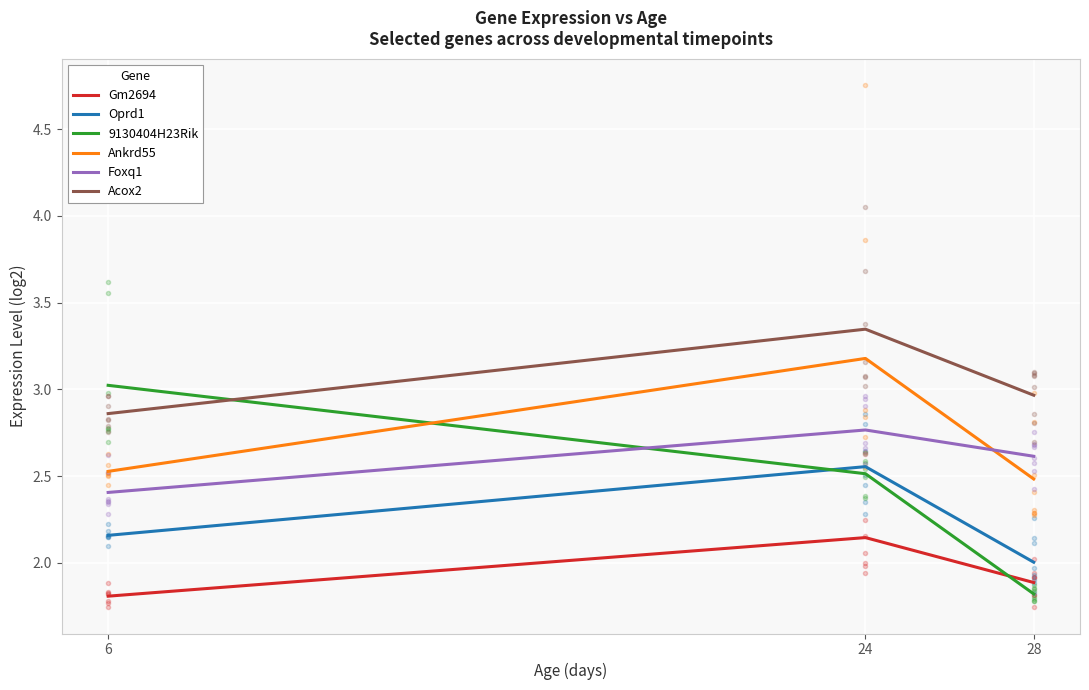

What is the difference between the 9130404H23Rik values at 24 and 28?

0.7